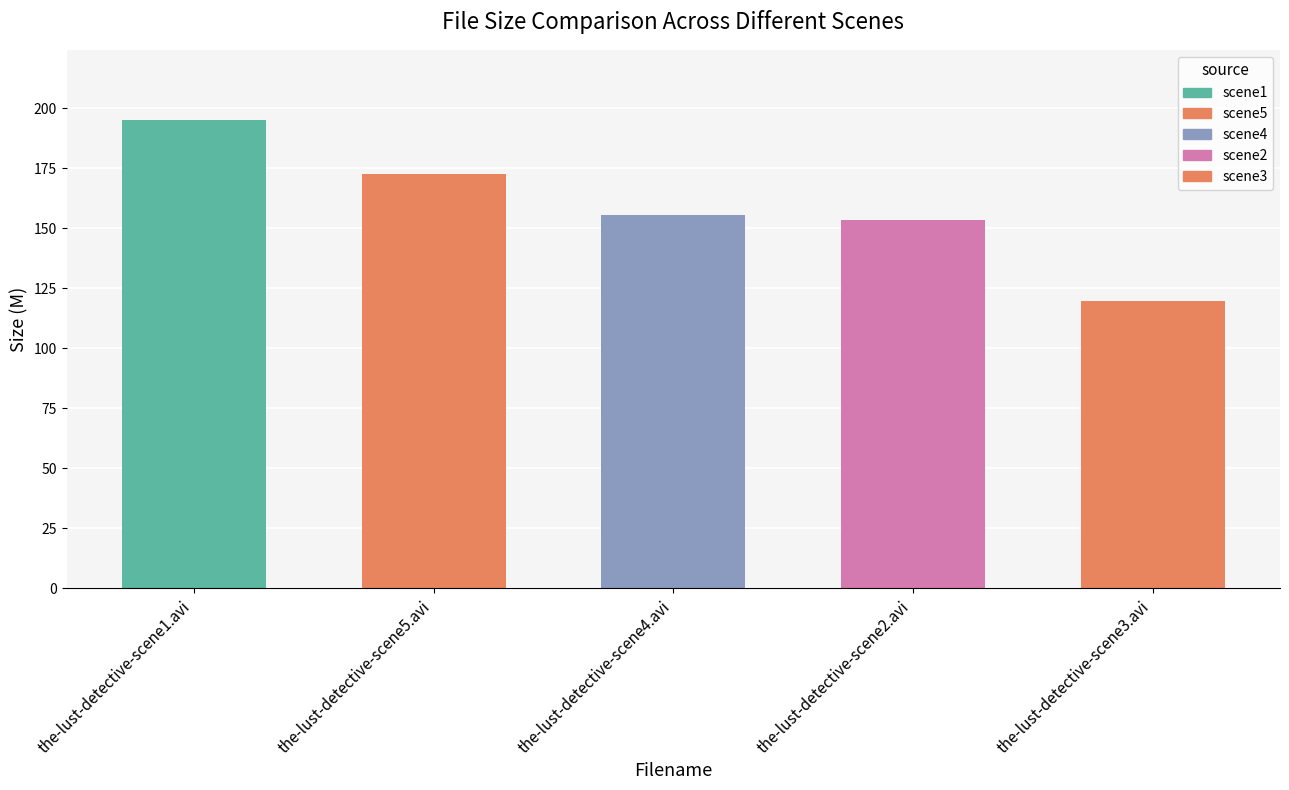

What is the value of the 1st bar from the left?

195.0